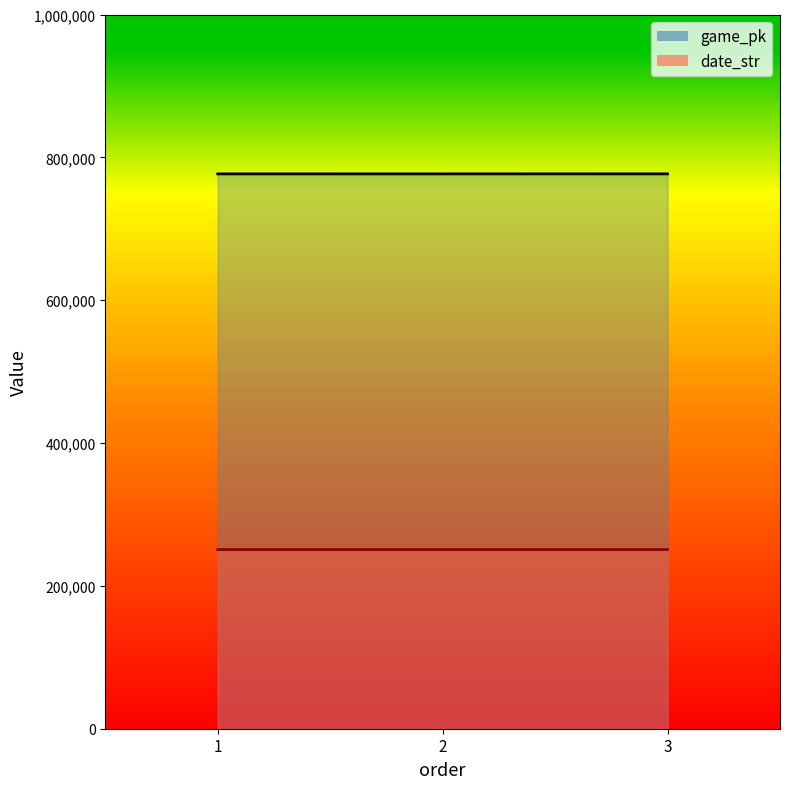

What is the highest value of the date_str series?

250807